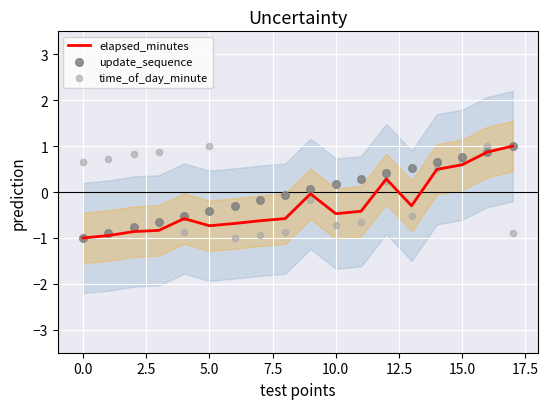

The elapsed_minutes series shows -0.7 at 5.0. True or false?

True